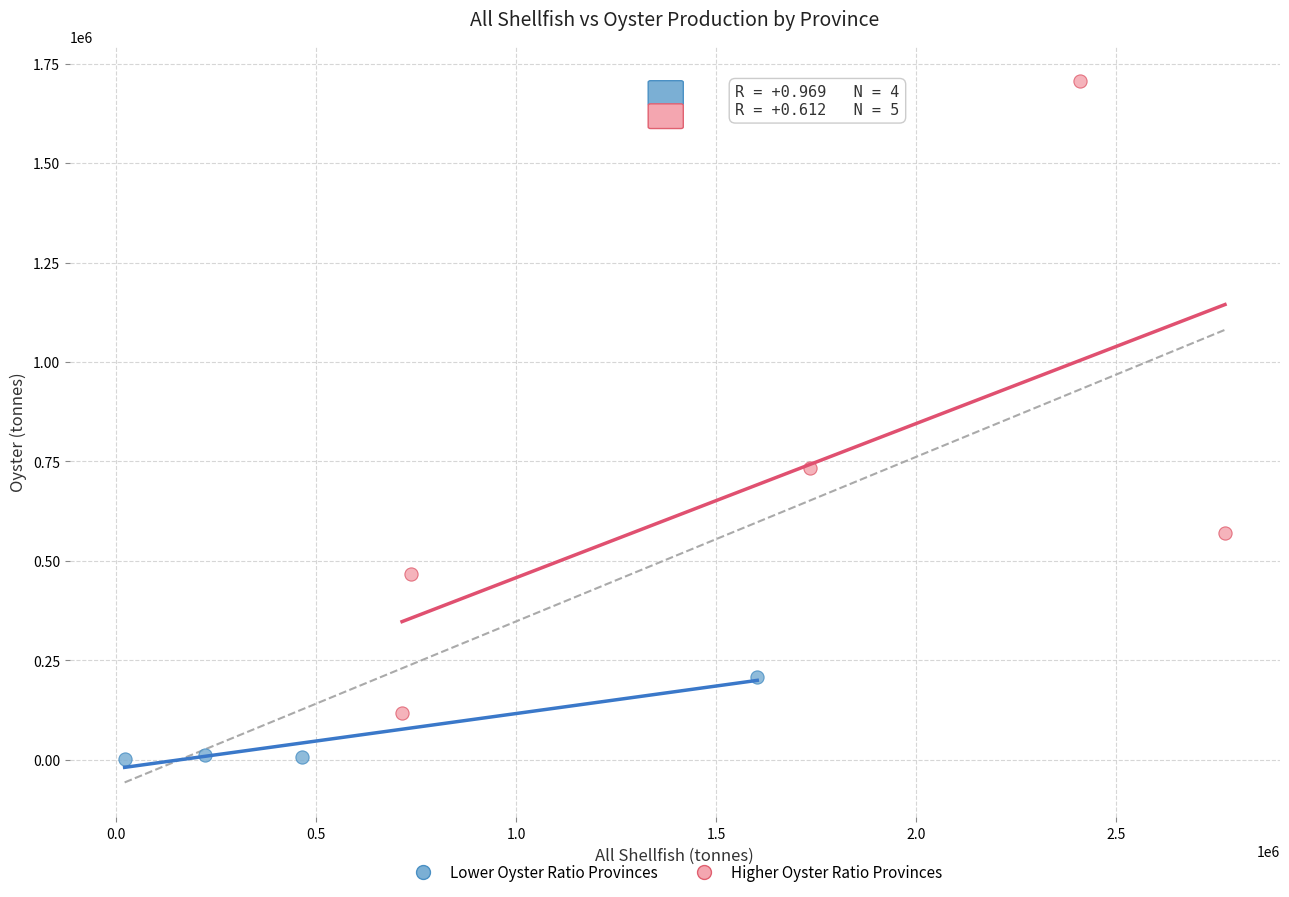

Which series contains the highest Y value?

Higher Oyster Ratio Provinces